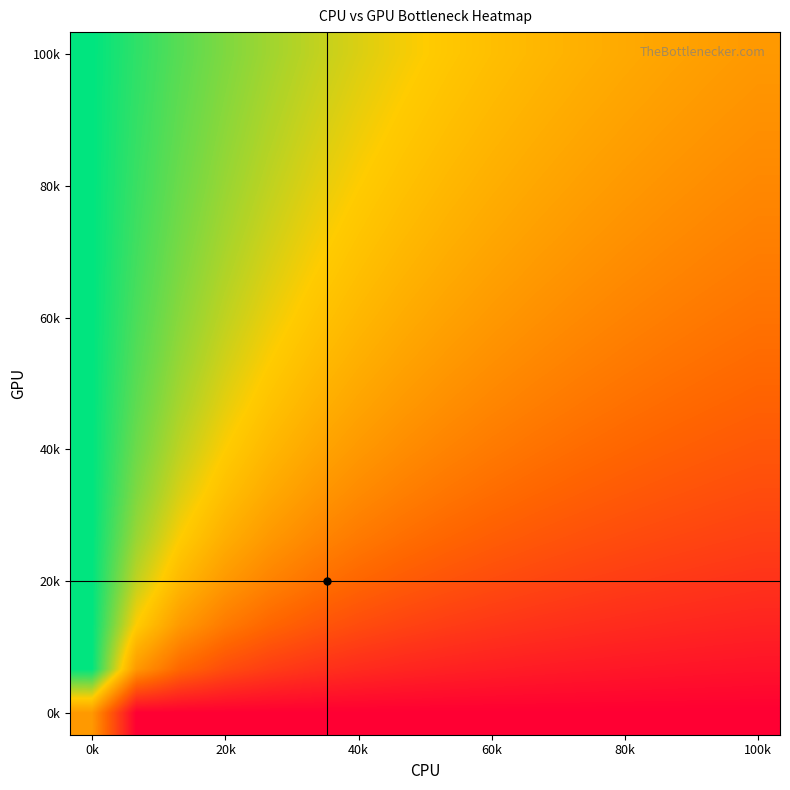

At which category does the chart reach its peak across all series?

0k